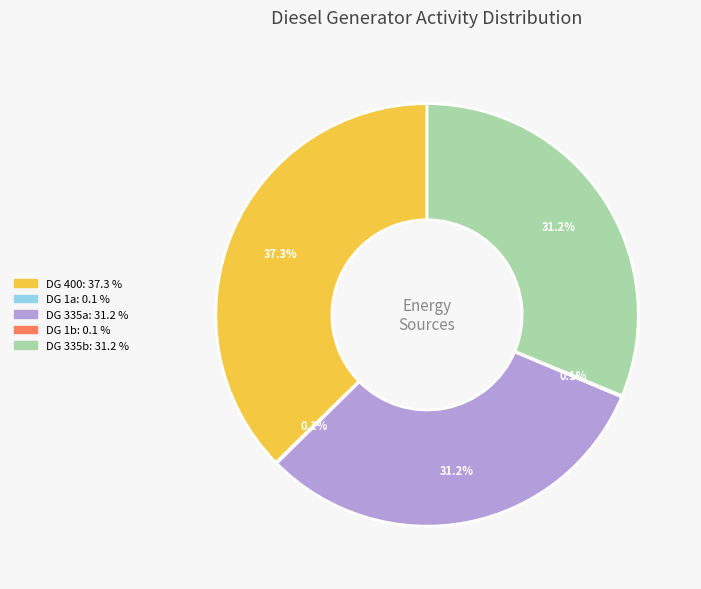

Is there any slice that represents more than half of the pie?

No